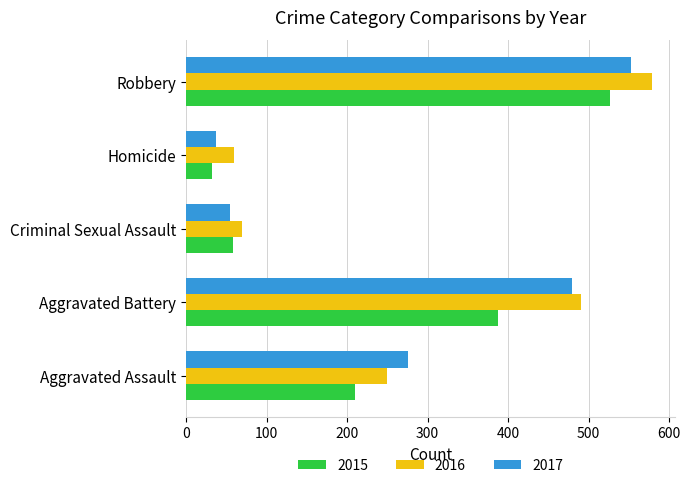

At which category is the sum across all series the highest?

Robbery